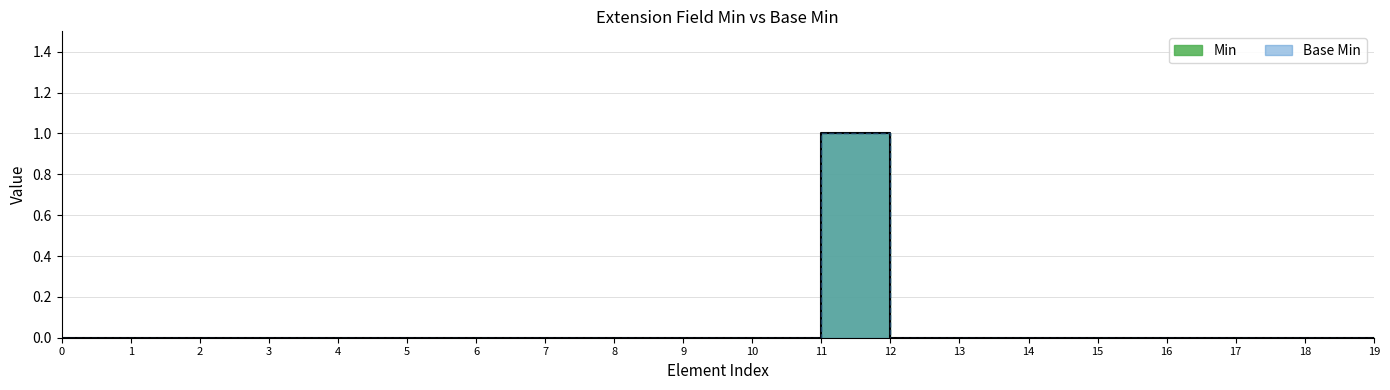

Is the value of Min at 17 greater than the value of Base Min at 13?

No